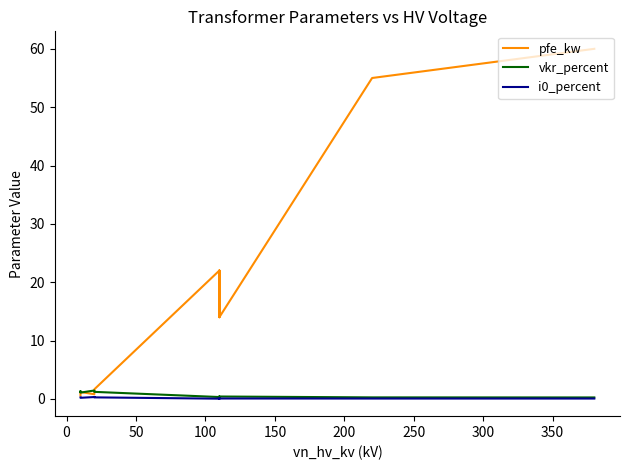

The vkr_percent series shows 0.5 at −50. True or false?

False